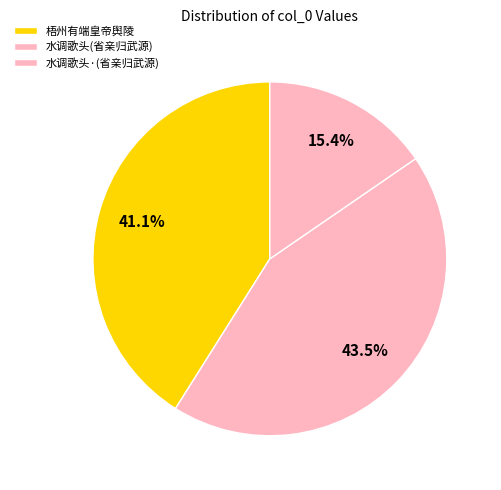

How many slices are in this pie chart?

3